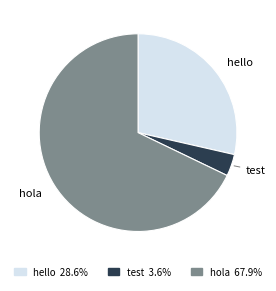

Which slice represents more than half of the pie?

hola